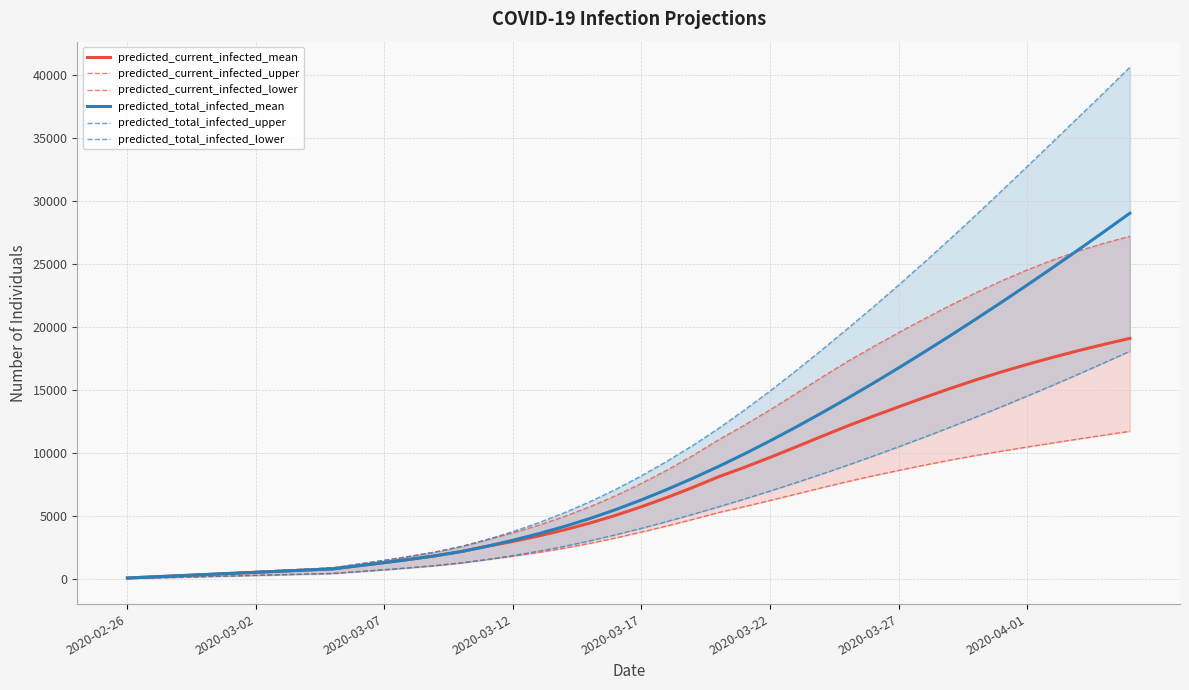

What is the minimum value for predicted_total_infected_mean?

91